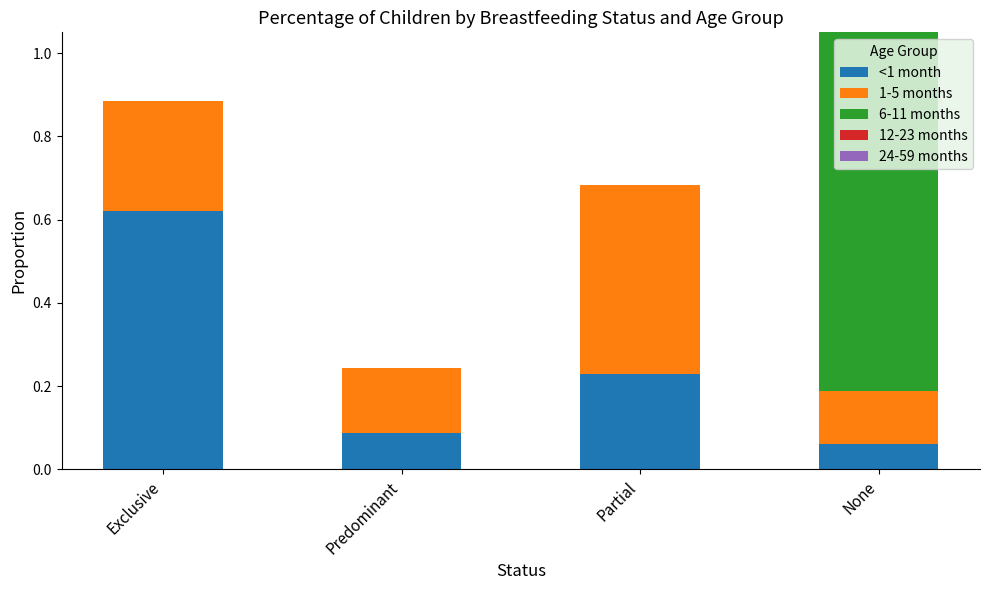

Which series has the widest spread of values?

6-11 months